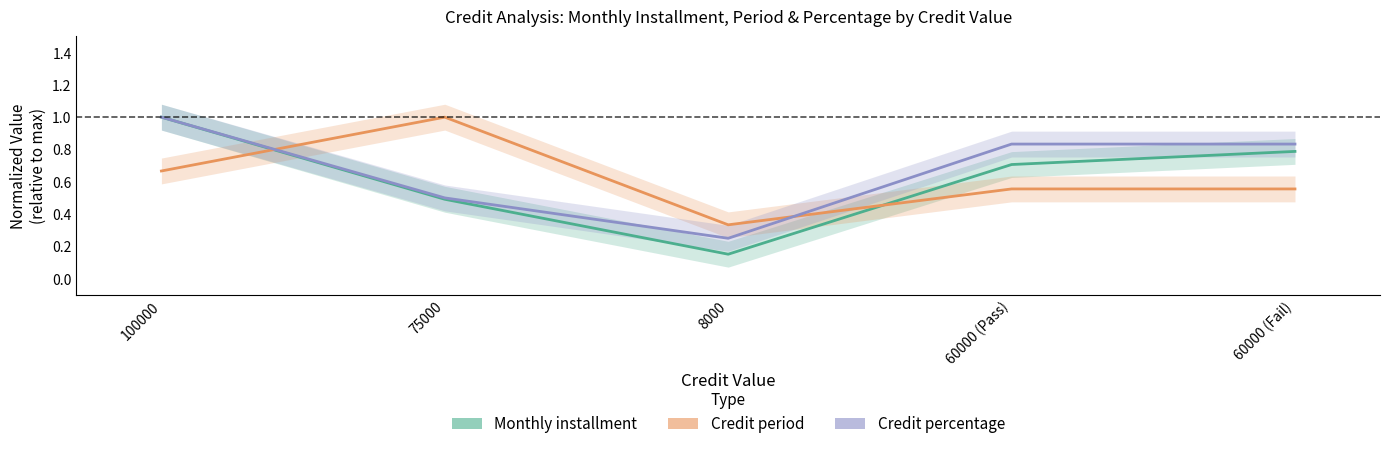

How many categories are shown in the chart?

5